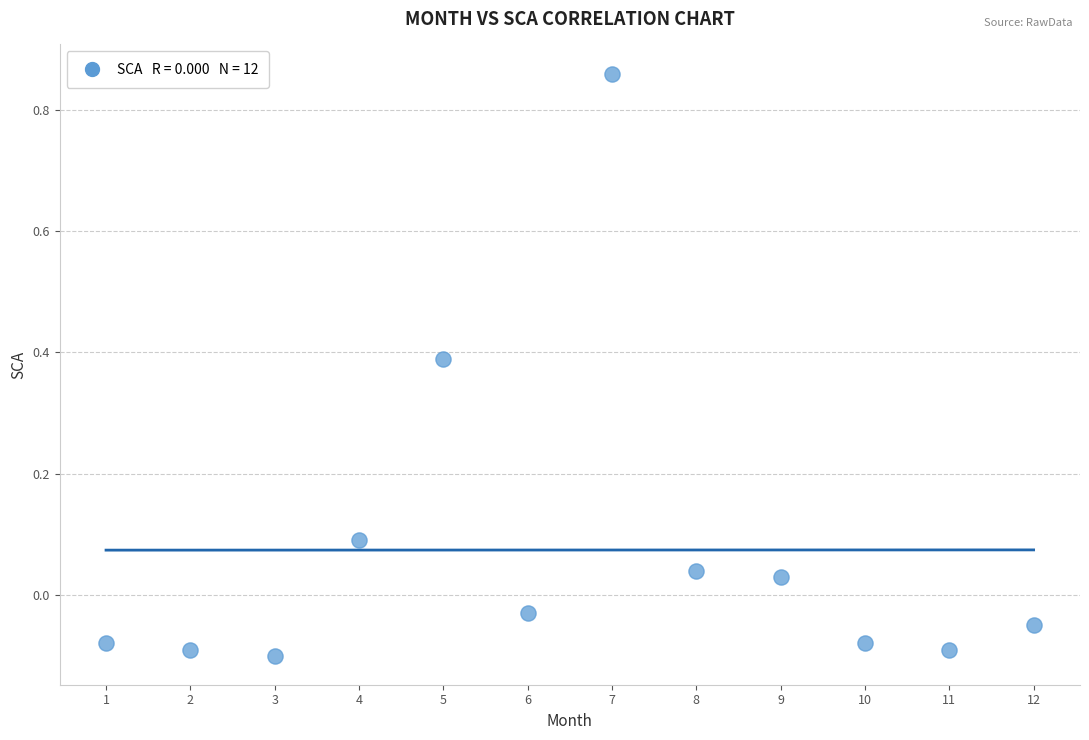

What is the average X value?

6.5